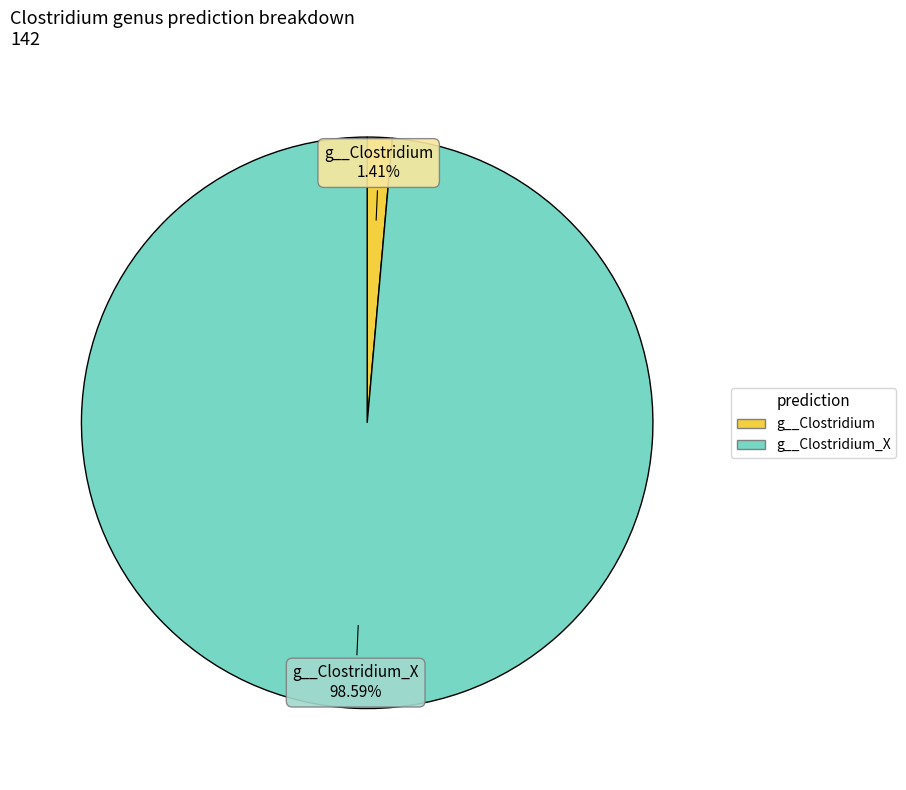

Is there any slice that represents more than half of the pie?

Yes